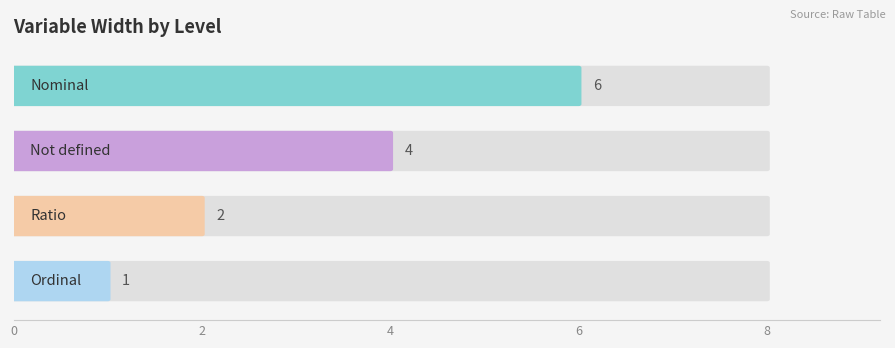

Is it true that Decimals equals 0 at Ordinal?

True